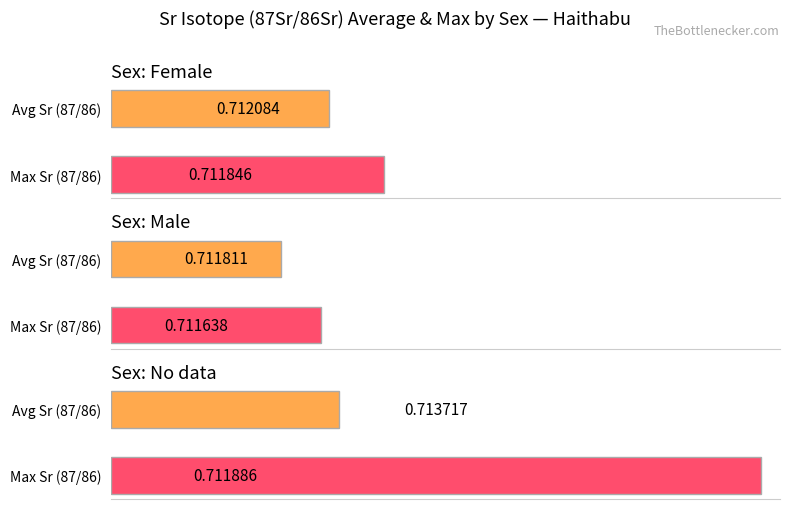

Is the value of f at Avg Sr (87/86) greater than the value of m at Avg Sr (87/86)?

Yes